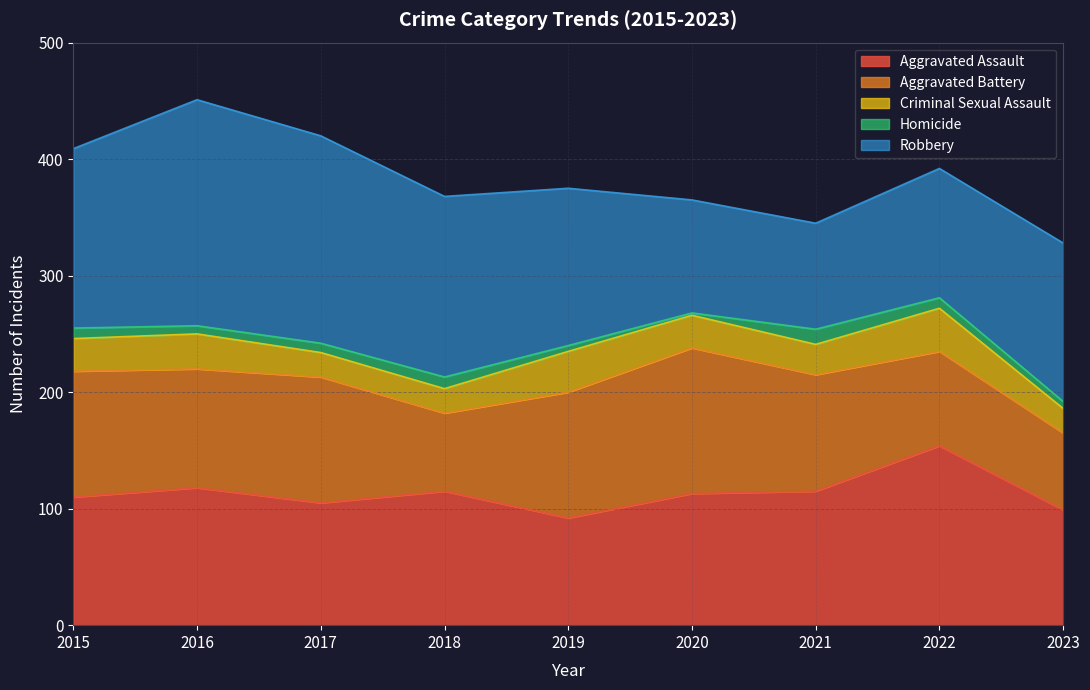

At which label does Robbery first exceed 136?

2015